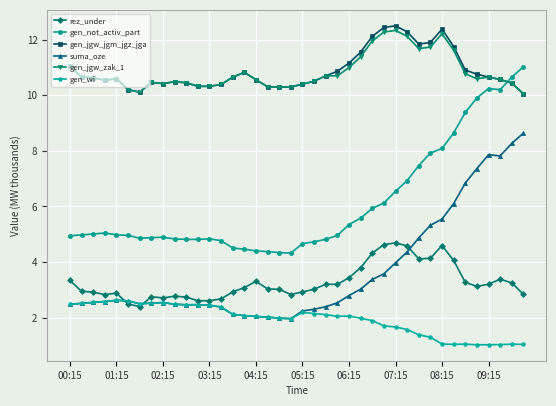

True or false: gen_not_activ_part and gen_jgw_jgm_jgz_jga cross at least once.

True